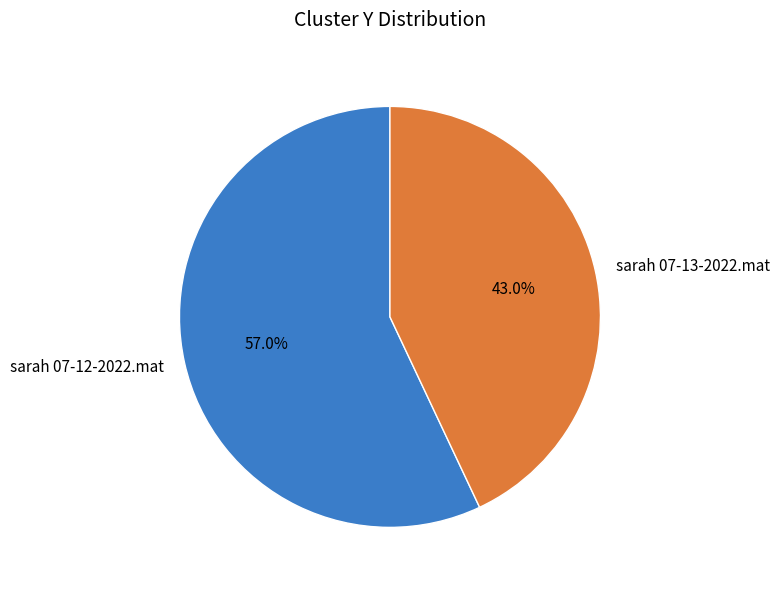

Do sarah 07-13-2022.mat and sarah 07-12-2022.mat together represent more than half of the pie?

Yes